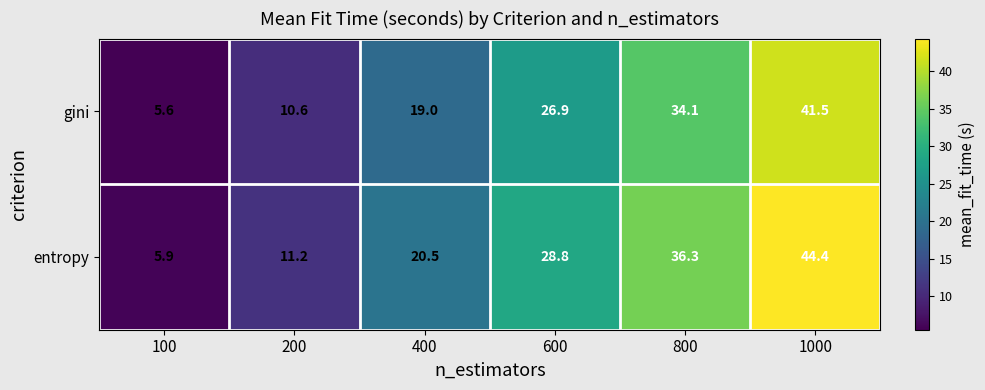

What is the greatest value displayed?

44.4